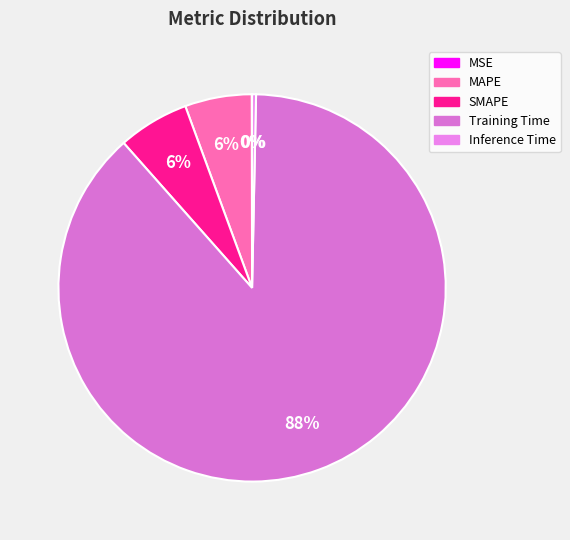

Which slice represents more than half of the pie?

Training Time